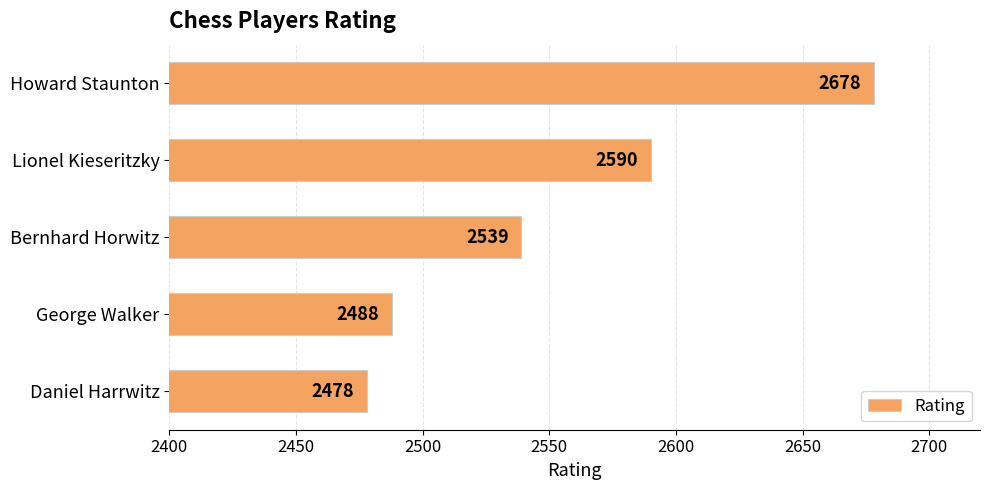

Reading top to bottom, extract all data points from this chart.

2678	2590	2539	2488	2478